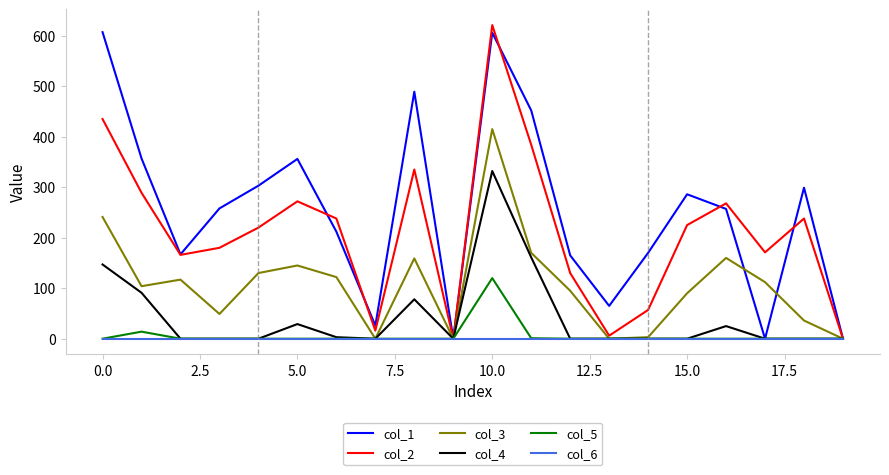

Which series has the largest range (max minus min)?

col_2